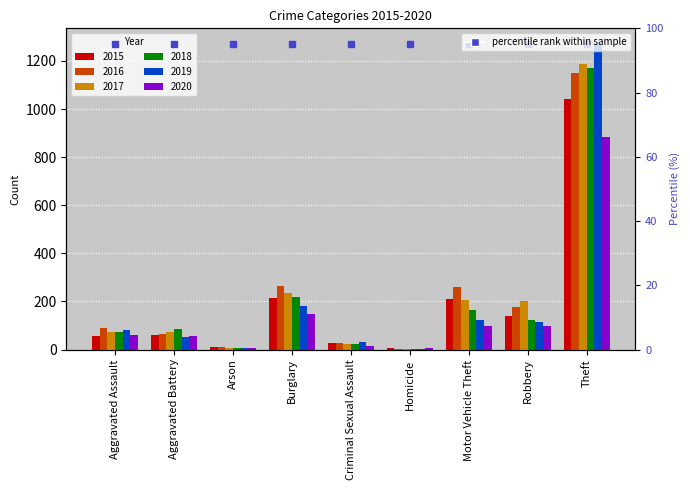

What are all the series names shown in the legend?

2015, 2016, 2017, 2018, 2019, 2020